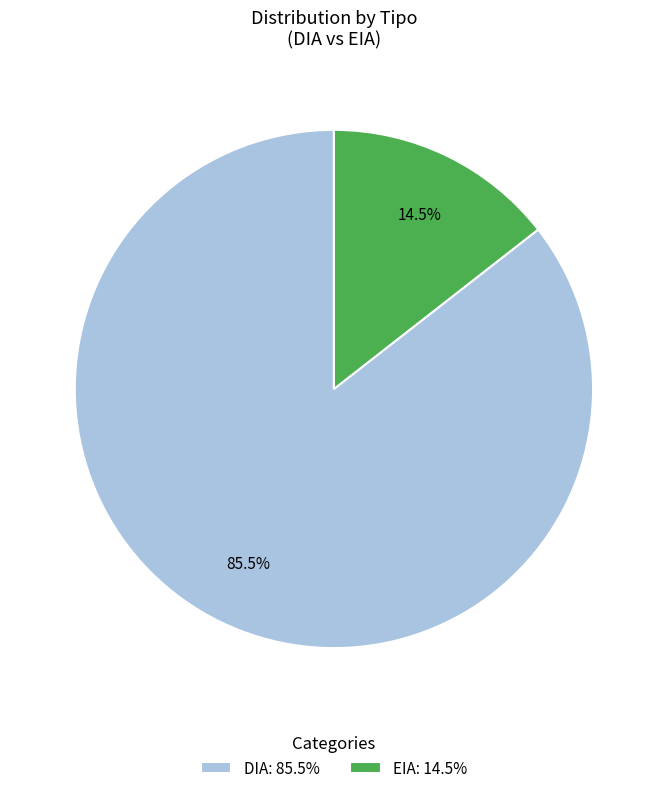

Which slice is the largest?

DIA